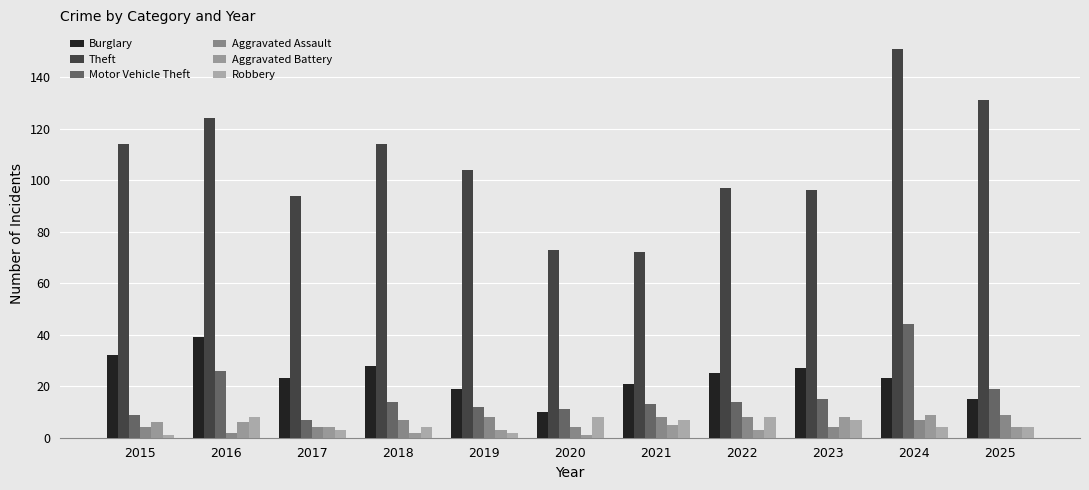

Reading left to right, list all the values displayed in this chart.

Burglary: 2015=32	2016=39	2017=23	2018=28	2019=19	2020=10	2021=21	2022=25	2023=27	2024=23	2025=15
Theft: 2015=114	2016=124	2017=94	2018=114	2019=104	2020=73	2021=72	2022=97	2023=96	2024=151	2025=131
Motor Vehicle Theft: 2015=9	2016=26	2017=7	2018=14	2019=12	2020=11	2021=13	2022=14	2023=15	2024=44	2025=19
Aggravated Assault: 2015=4	2016=2	2017=4	2018=7	2019=8	2020=4	2021=8	2022=8	2023=4	2024=7	2025=9
Aggravated Battery: 2015=6	2016=6	2017=4	2018=2	2019=3	2020=1	2021=5	2022=3	2023=8	2024=9	2025=4
Robbery: 2015=1	2016=8	2017=3	2018=4	2019=2	2020=8	2021=7	2022=8	2023=7	2024=4	2025=4